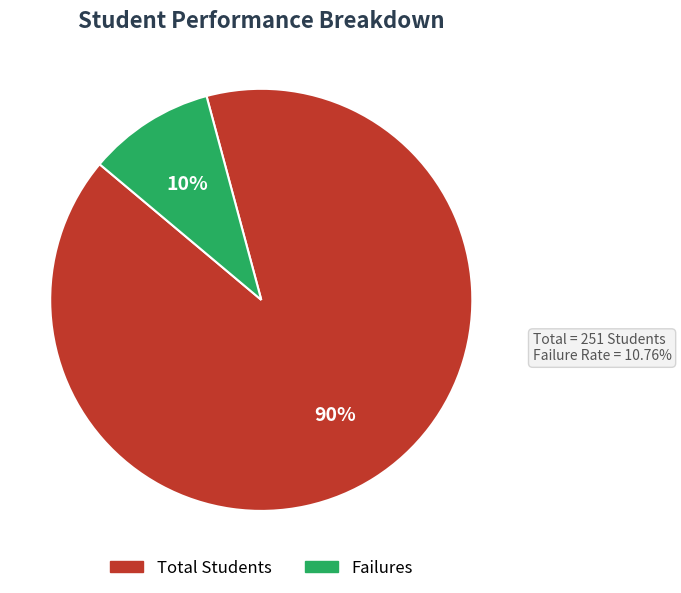

To the nearest percent, what portion does Total Students represent?

90%